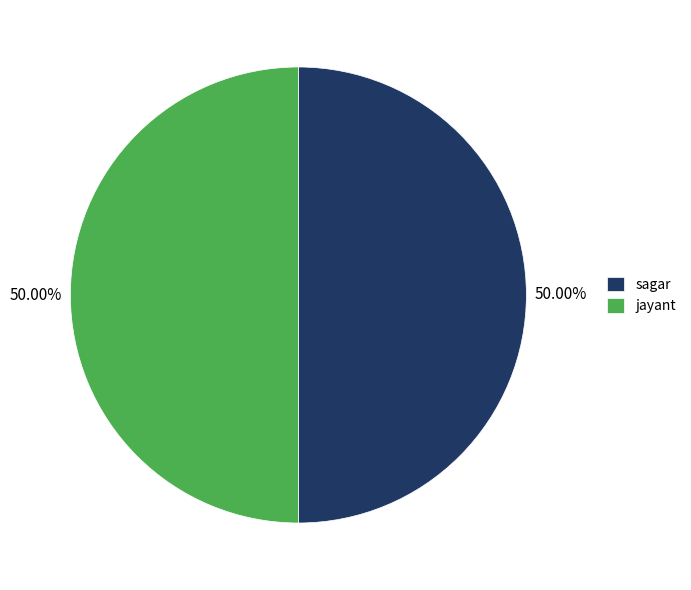

To the nearest percent, what is the combined percentage of sagar and jayant?

100%